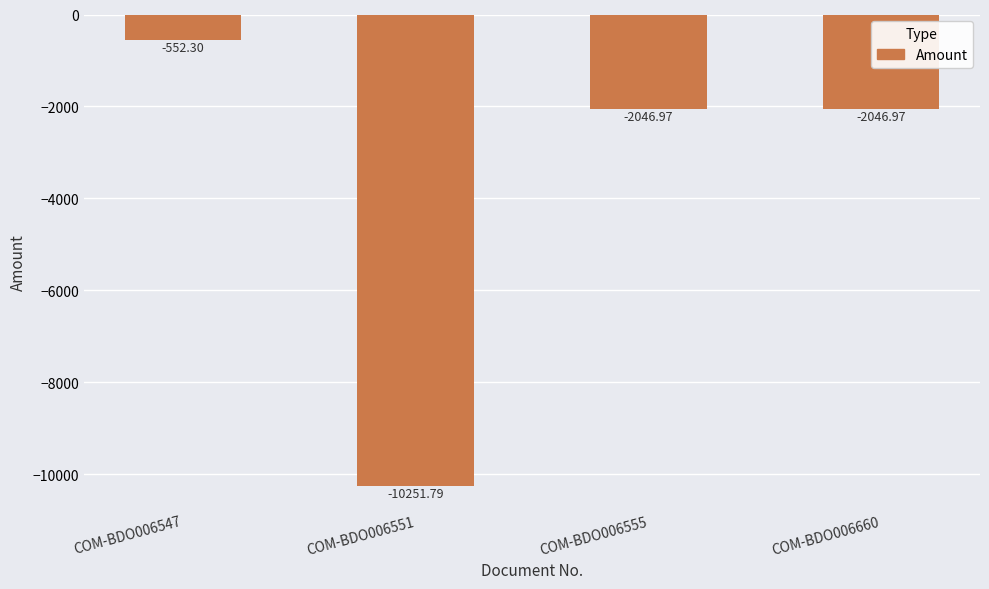

What is the difference between the maximum and minimum values?

9699.5